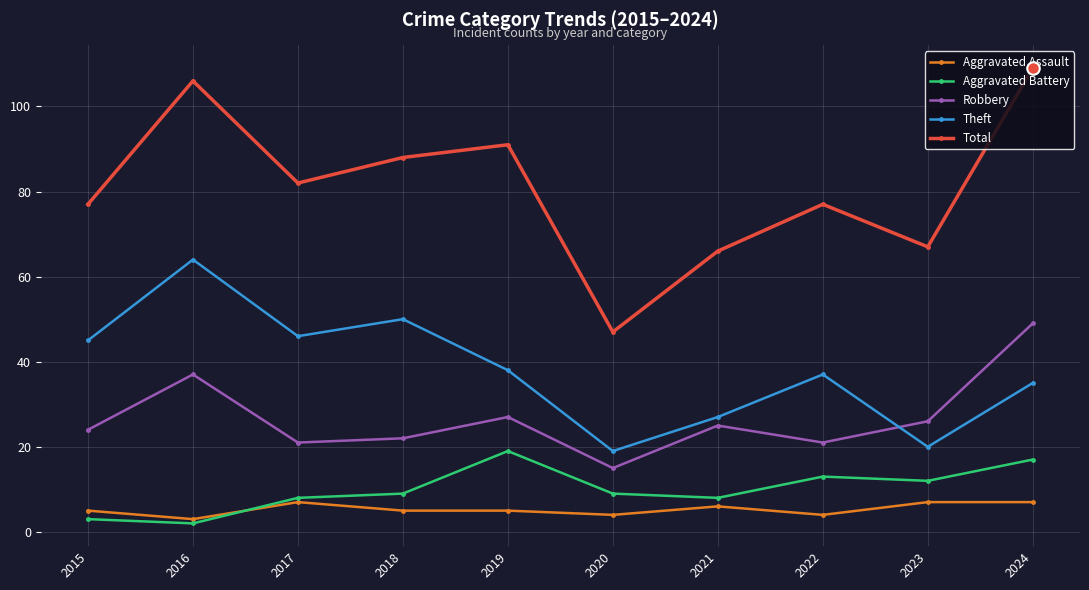

At which category is the sum across all series the highest?

2024